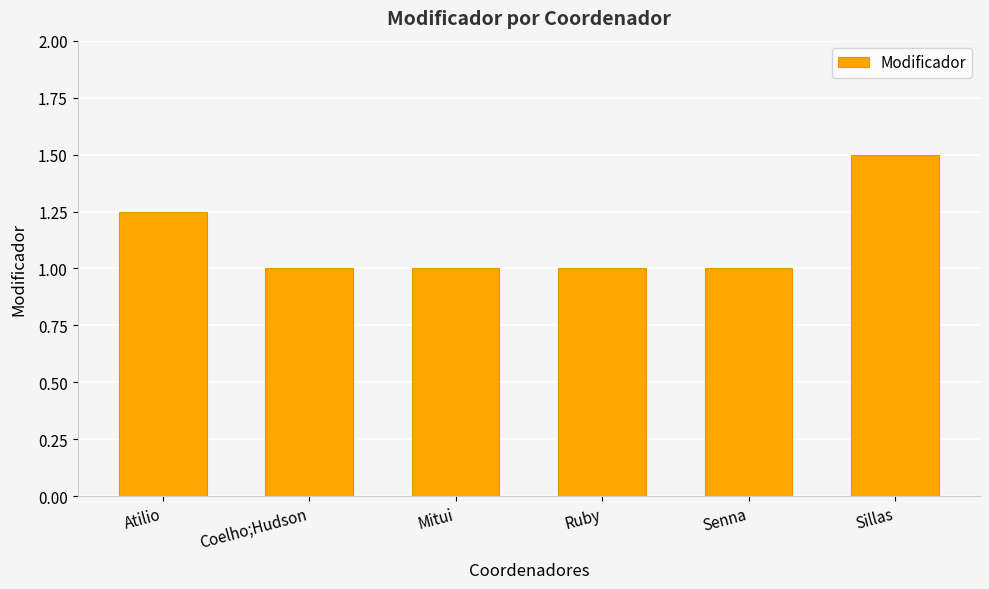

What is the smallest value displayed?

1.0